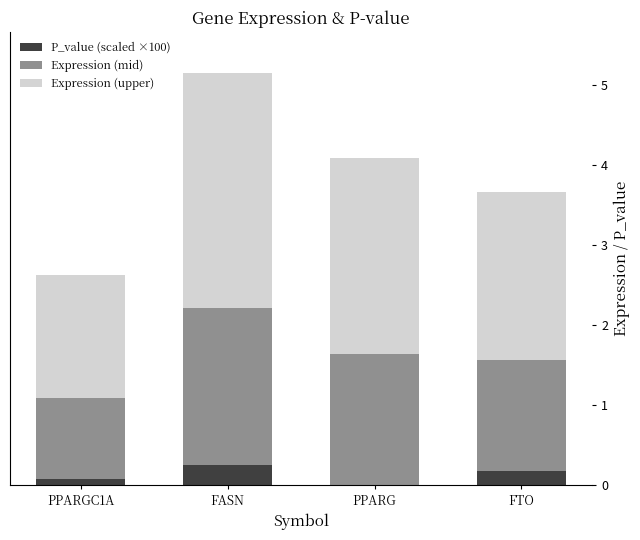

Is it true that P_value (scaled ×100) equals 0.2 at FTO?

True